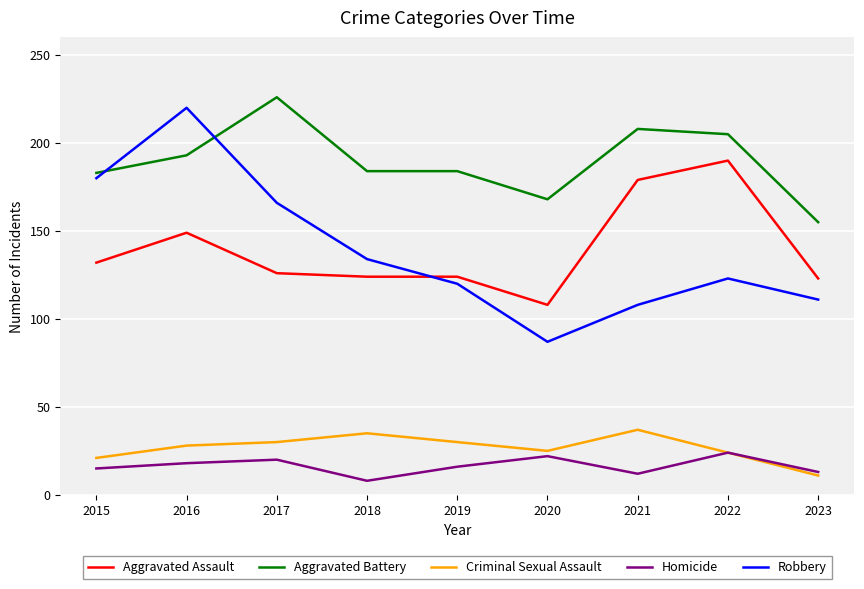

What value does the Aggravated Battery series have at 2020?

168